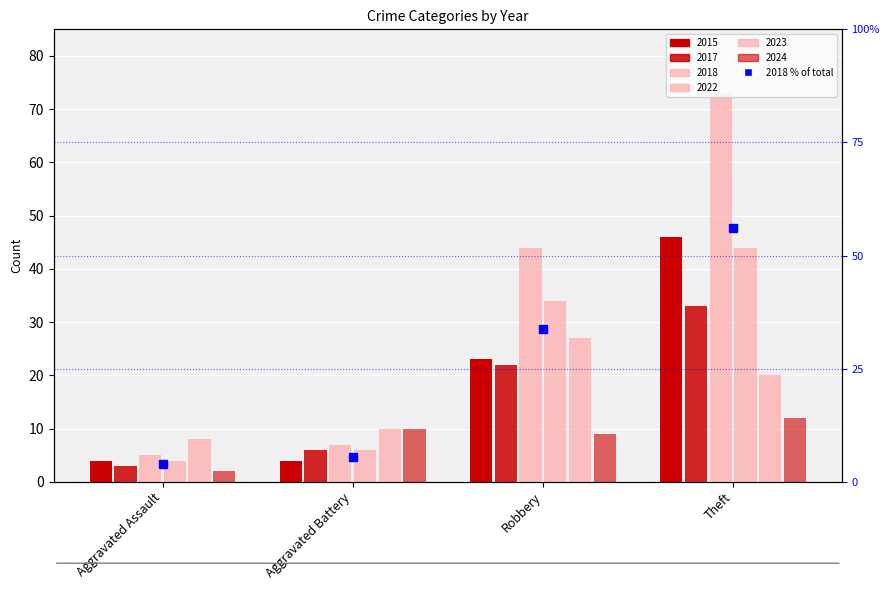

Does the chart contain stacked bars?

No